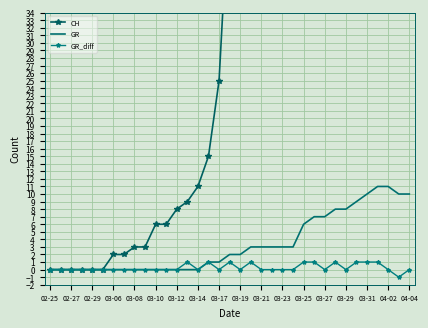

What is the average value of the CH series?

99